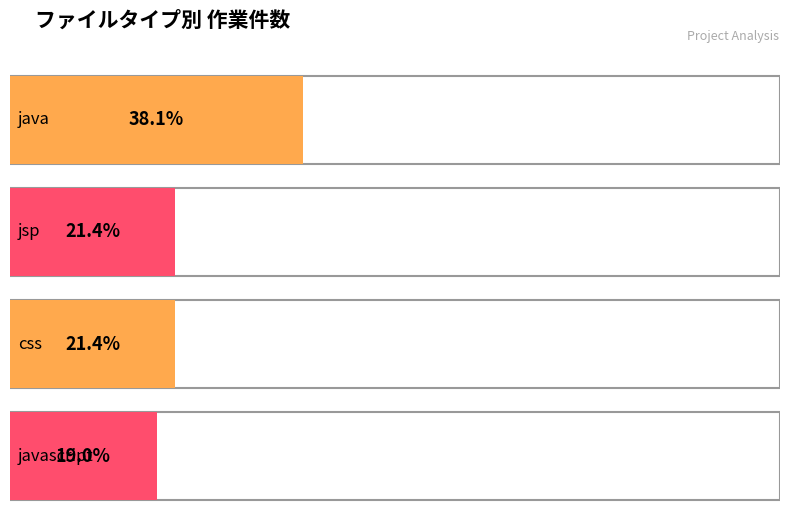

What is the label of the 2nd bar from the right?

css